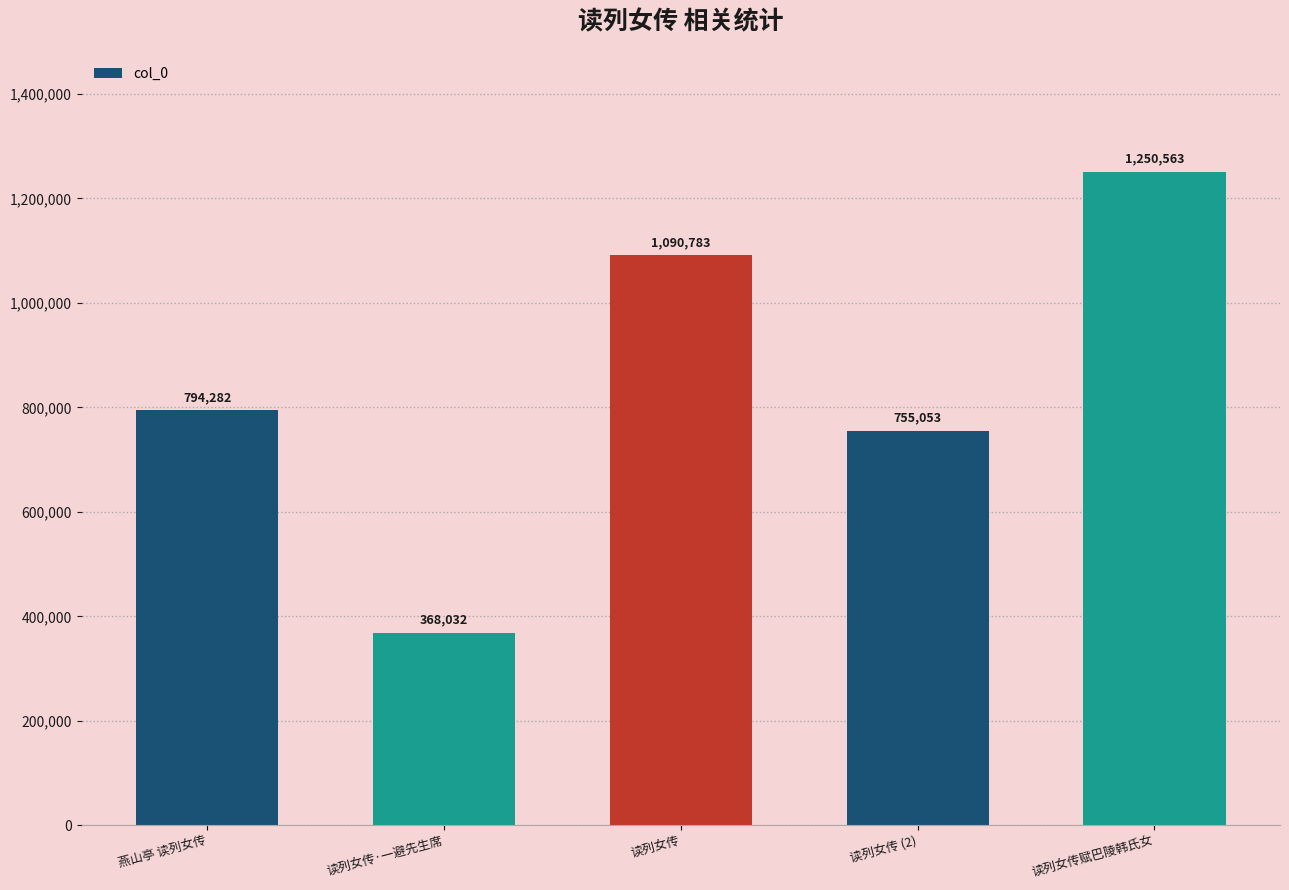

Is it true that the value at 读列女传赋巴陵韩氏女 is 1250563?

True